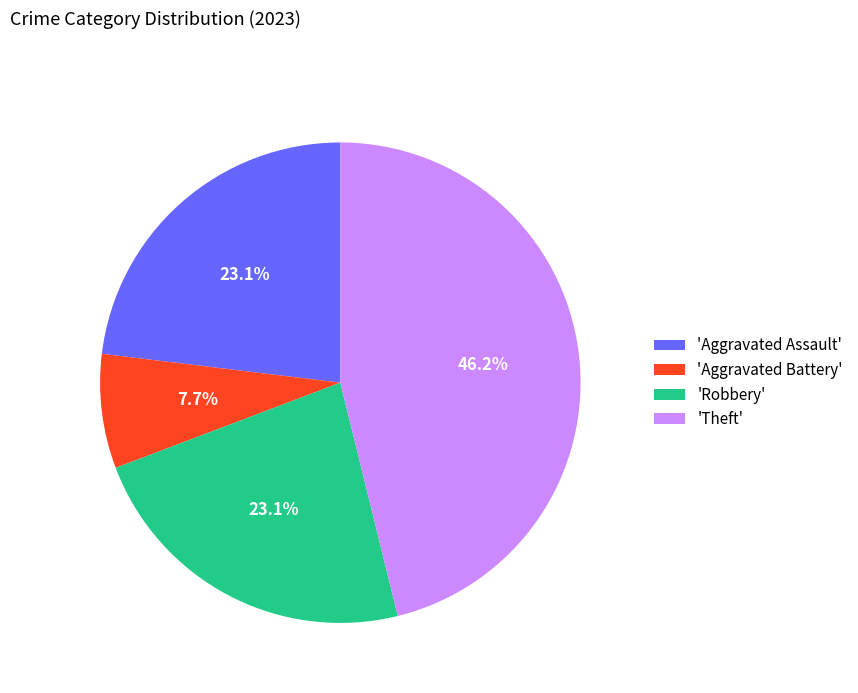

Combined, do 'Robbery' and 'Aggravated Assault' account for over 50%?

No